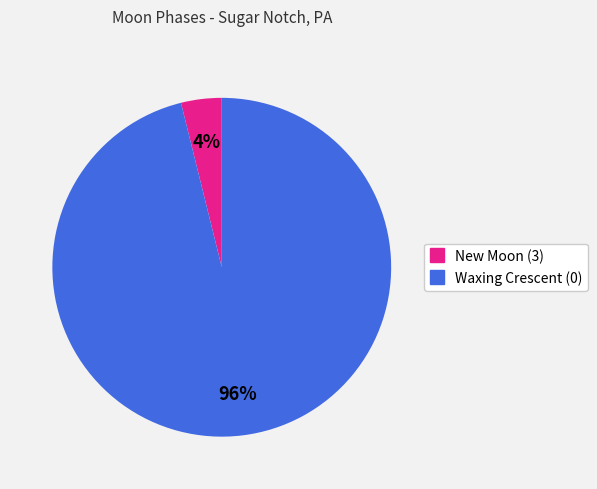

To the nearest percent, what is the average slice percentage?

50%